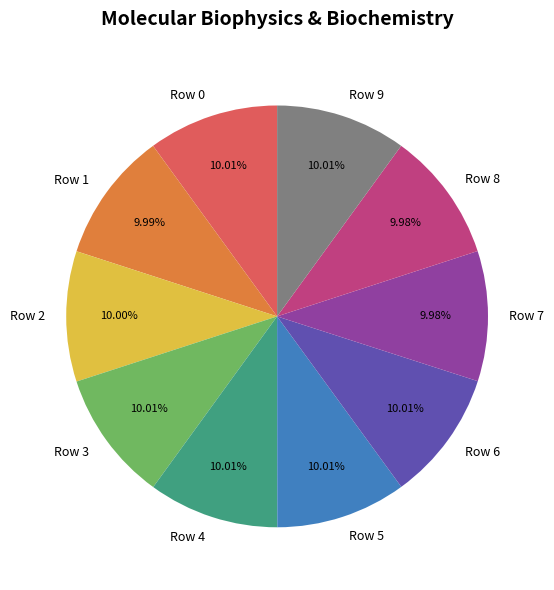

Is Row 6 the majority of the pie?

No